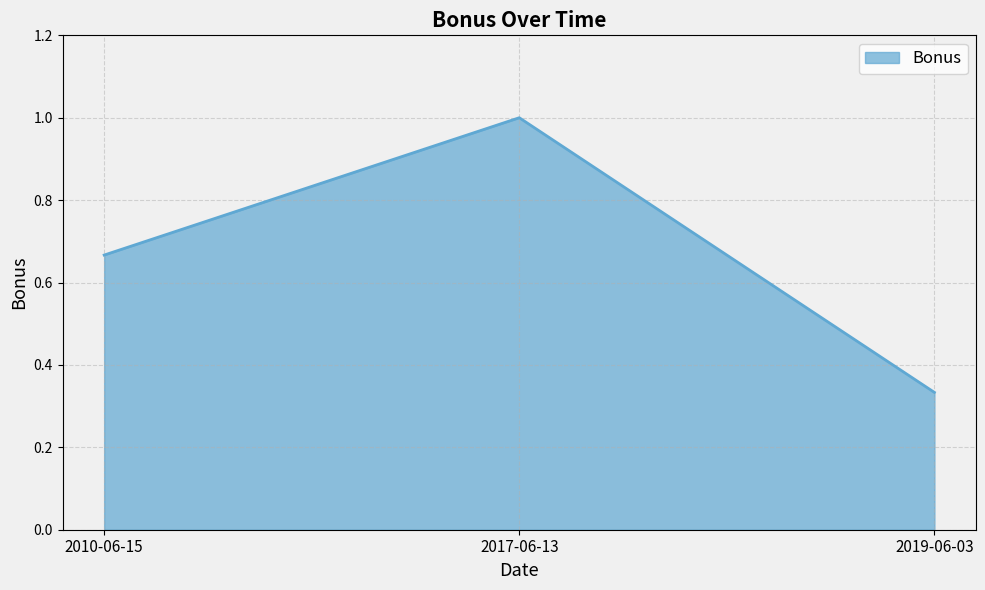

At which category does the chart reach its minimum across all series?

2019-06-03